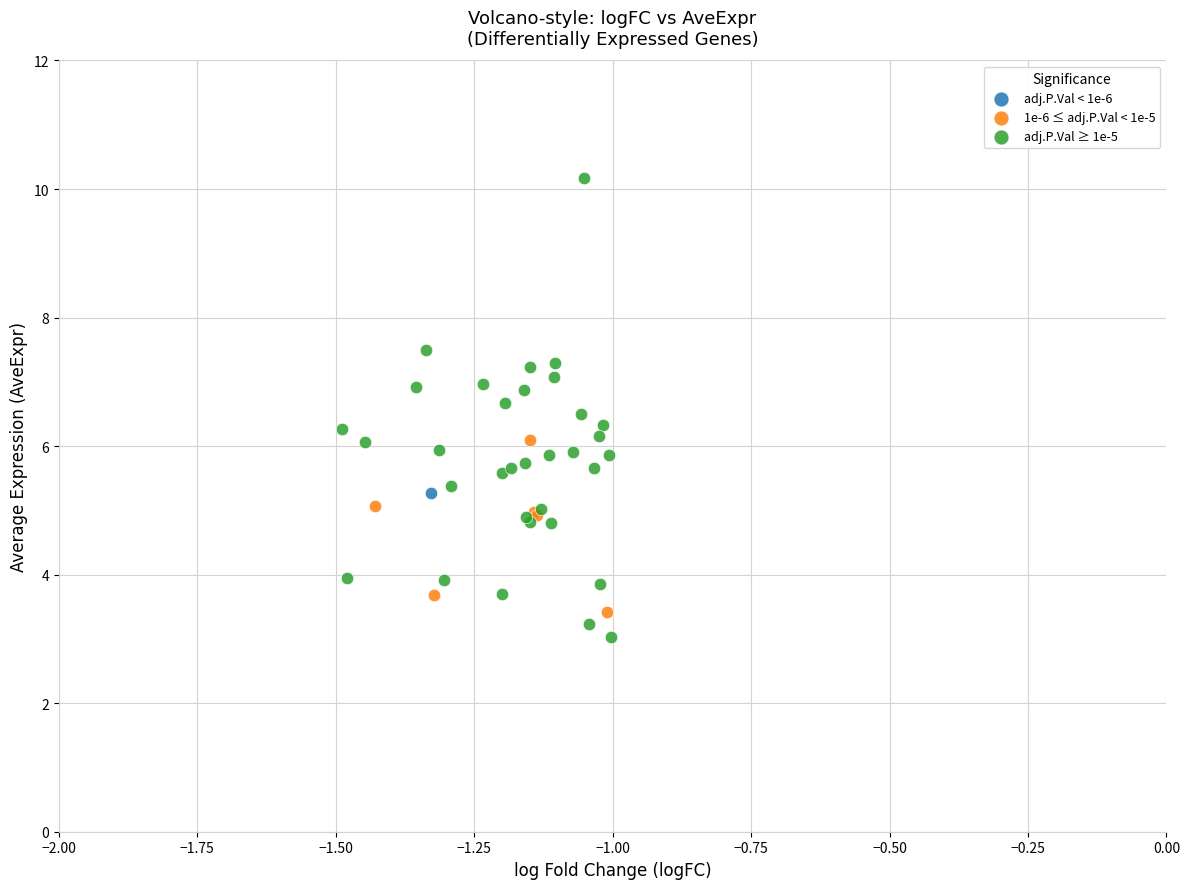

Which series contains the lowest Y value?

adj.P.Val ≥ 1e-5